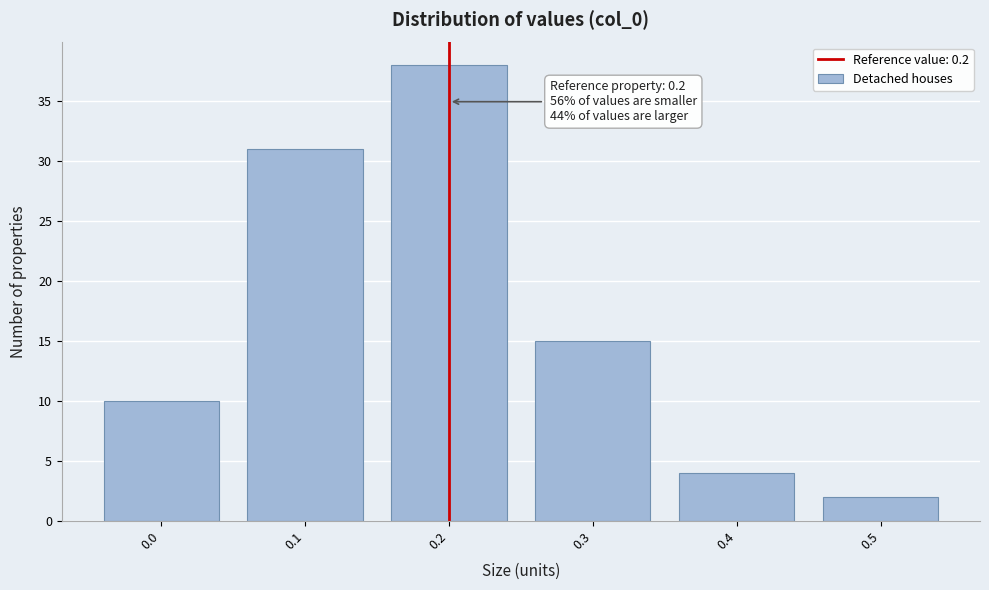

Over which range of the x-axis is the bar tallest?

0.15 to 0.25